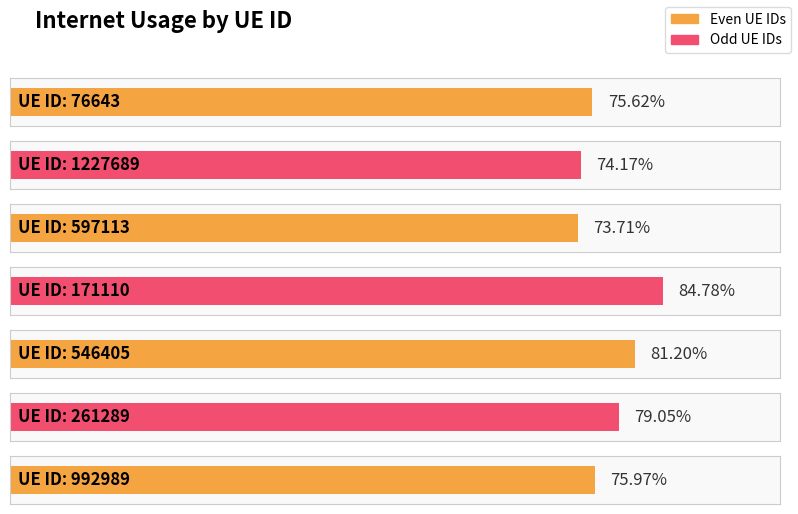

Which label corresponds to the largest value in the chart?

171110